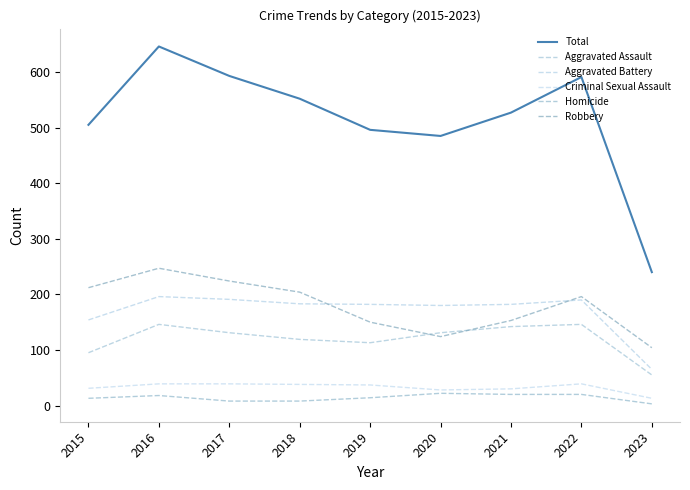

What is the sum of the Total values at 2019 and 2022?

1087